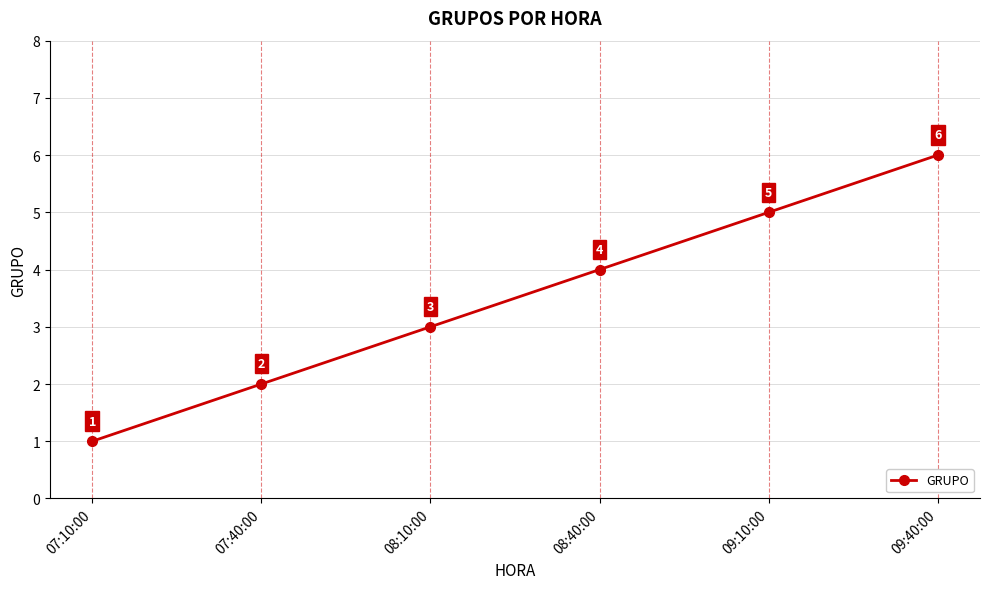

What is the minimum value shown in the chart?

1